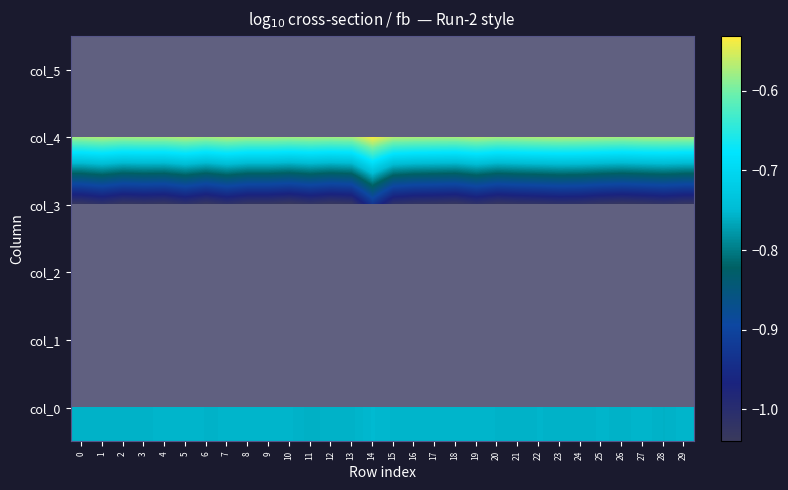

What is the sum of the col_4 values at 12 and 8?

-1.1